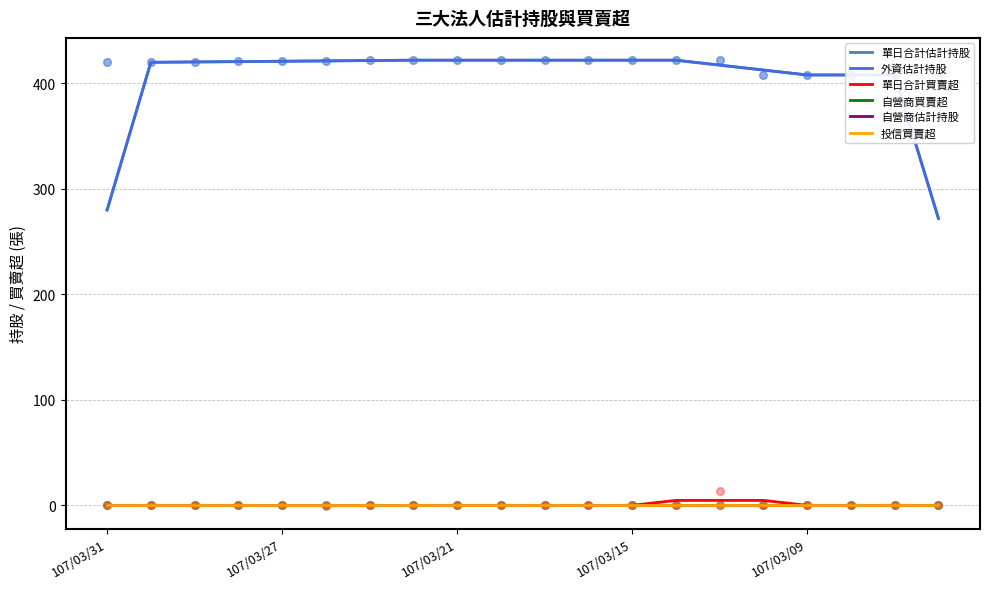

What are all the series names shown in the legend?

單日合計估計持股, 外資估計持股, 單日合計買賣超, 自營商買賣超, 自營商估計持股, 投信買賣超